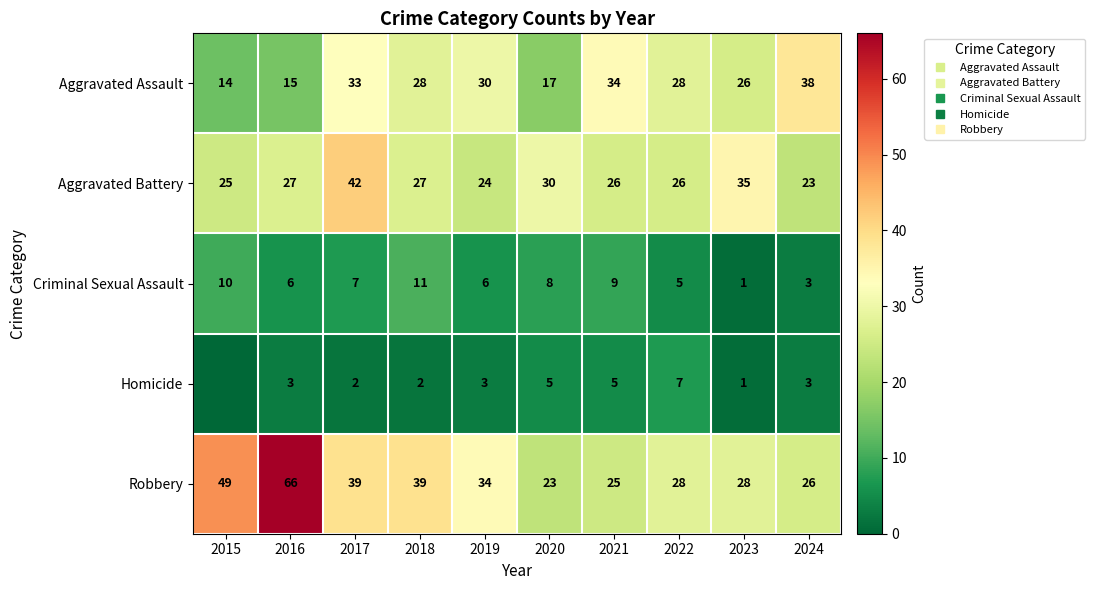

How many data points does each series have?

10